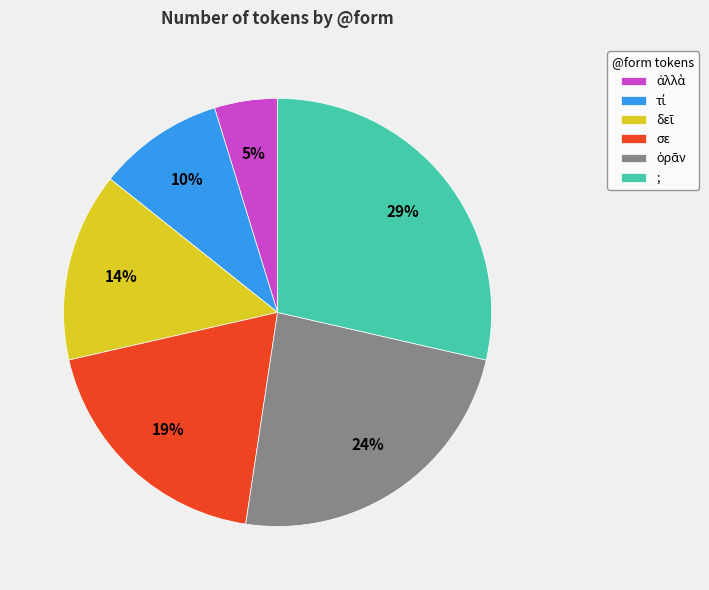

To the nearest percent, what is the average slice percentage?

17%